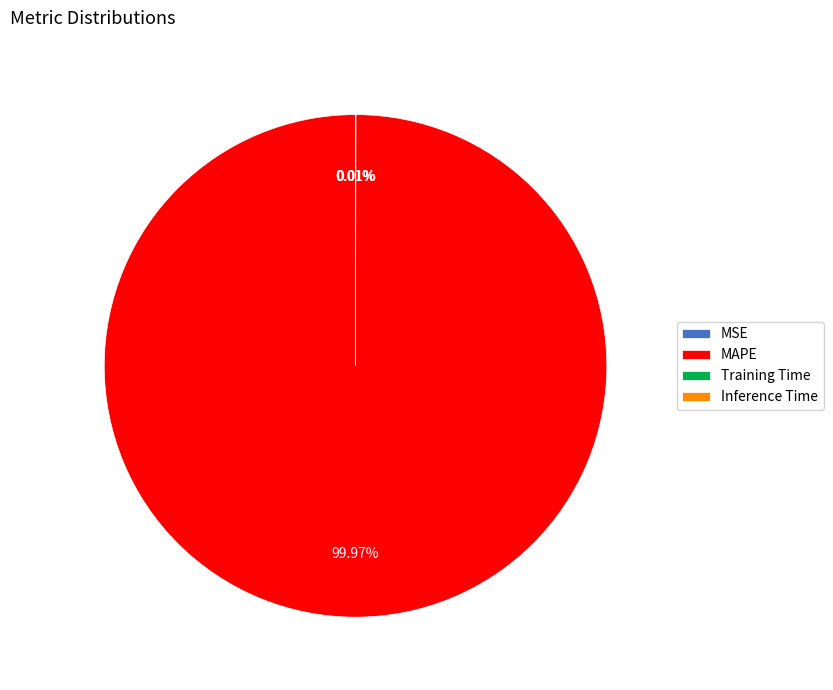

Is MAPE the majority of the pie?

Yes